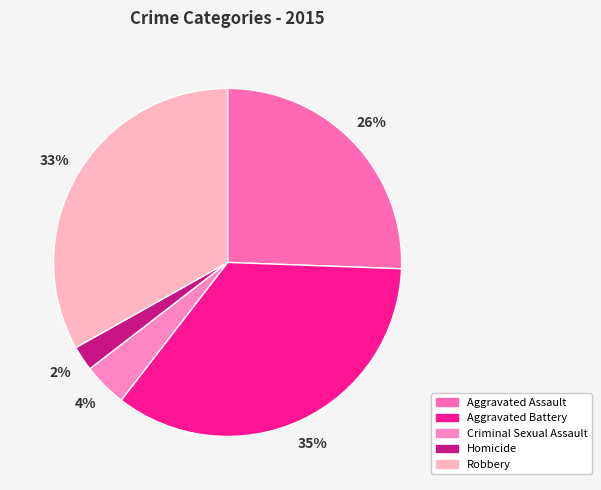

Which slice is the largest?

Aggravated Battery